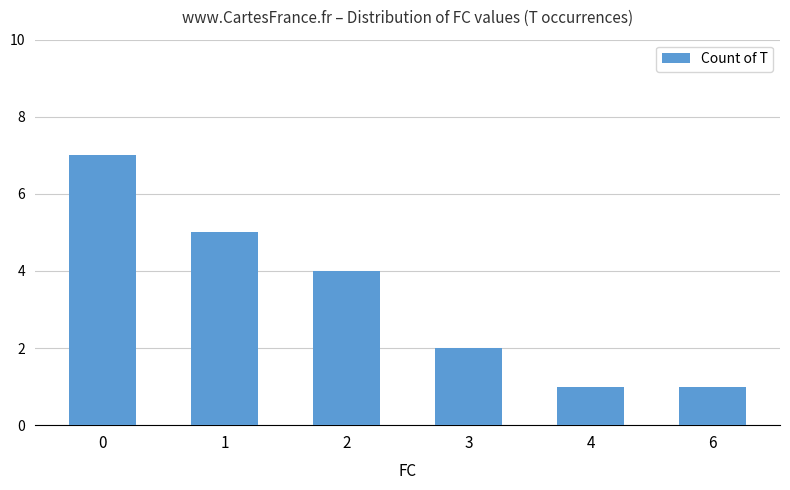

Are the bars horizontal?

No